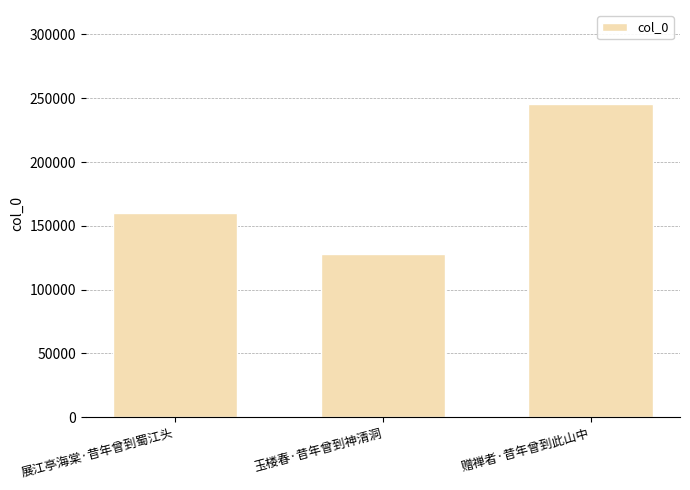

What is the change in value from 玉楼春·昔年曾到神清洞 to 赠禅者·昔年曾到此山中?

+117726